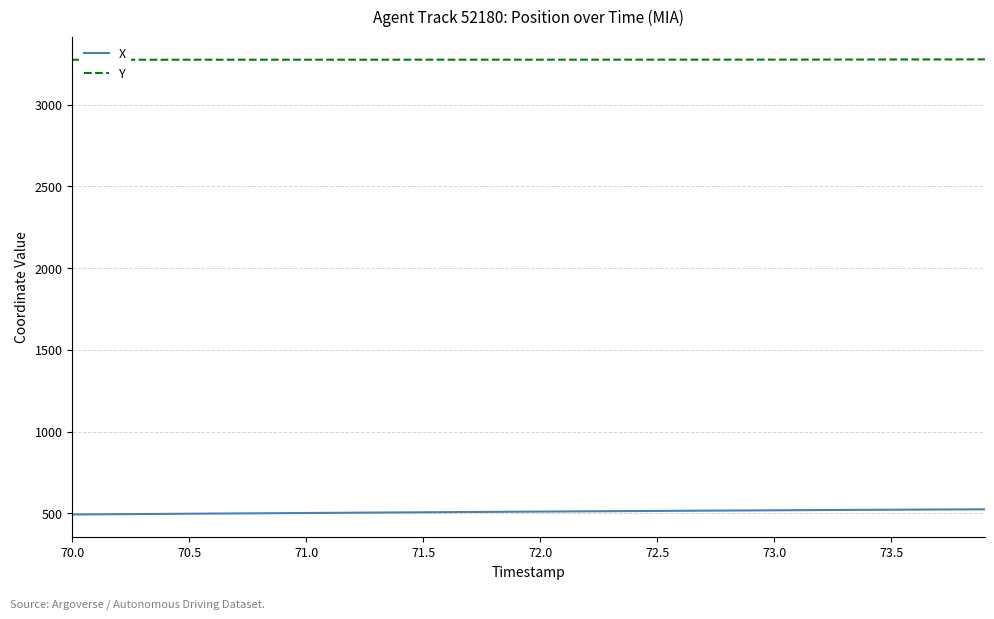

At how many categories does at least one series exceed 2991?

40